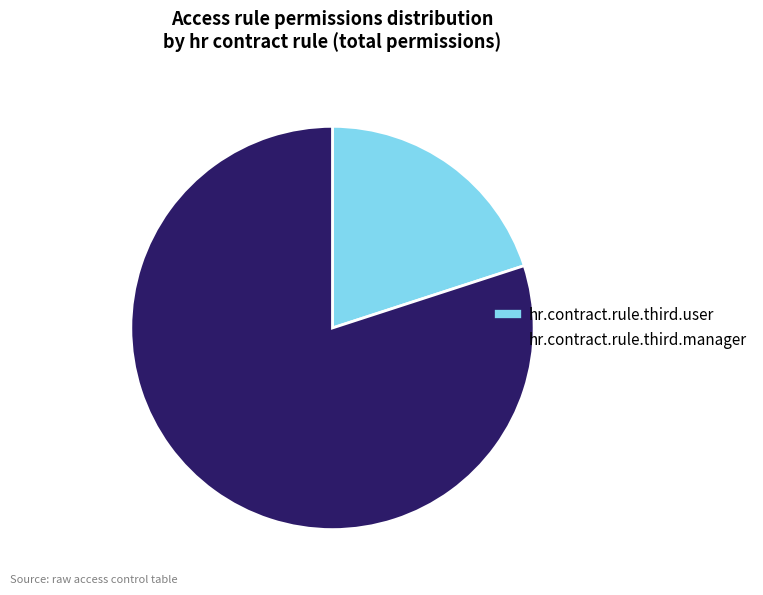

How many segments does this pie chart have?

2